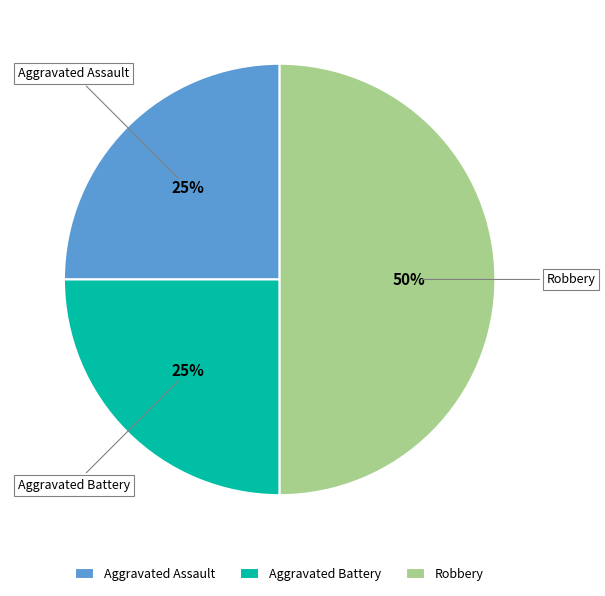

Between Robbery and Aggravated Assault, which is larger?

Robbery